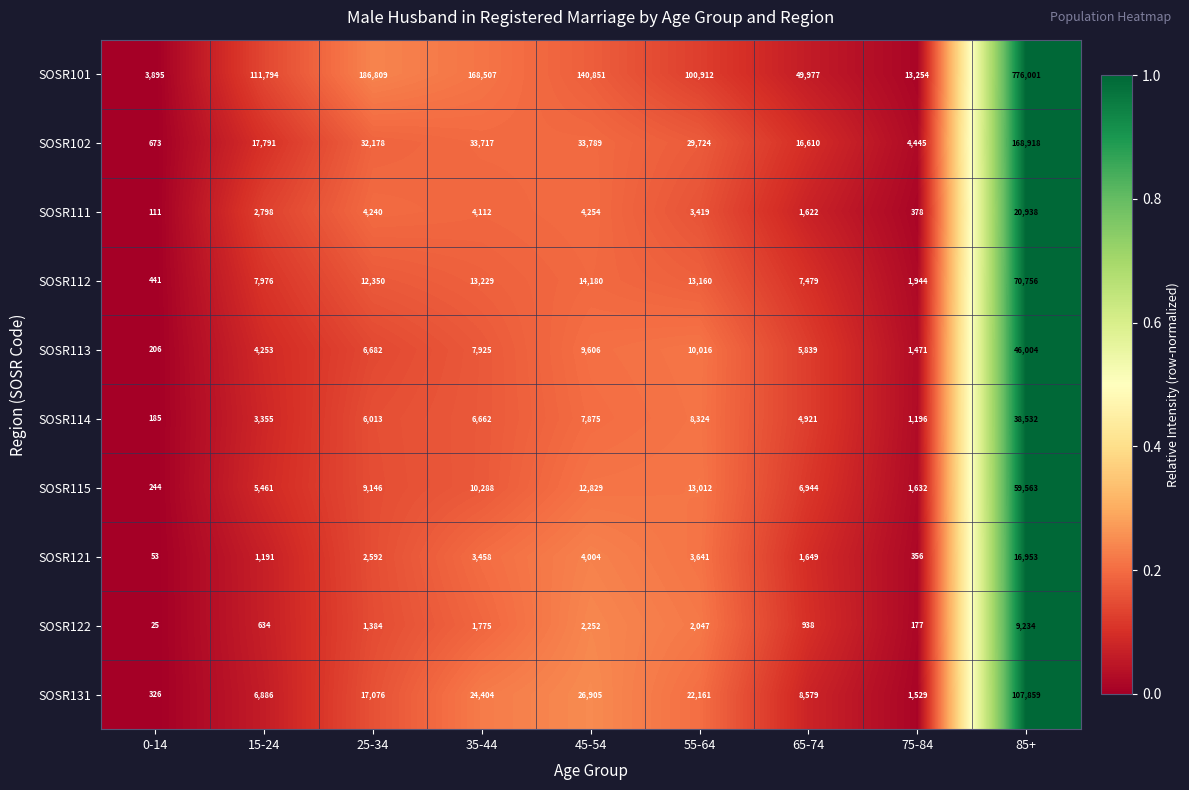

The SOSR101 series shows 776001 at 85+. True or false?

True